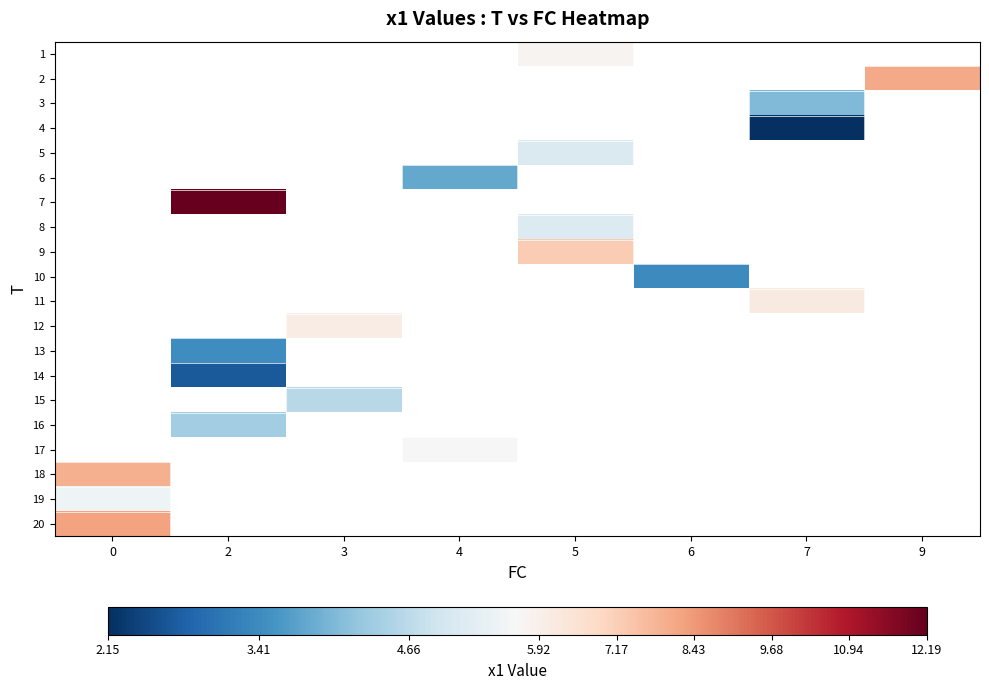

How many series are shown in this chart?

20